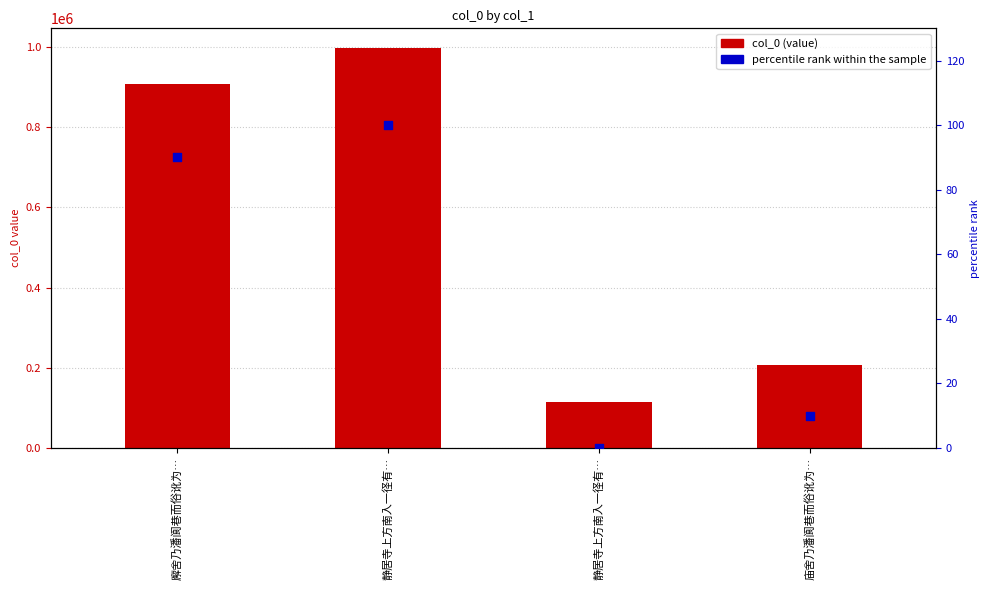

At how many categories does at least one series exceed 320263?

2